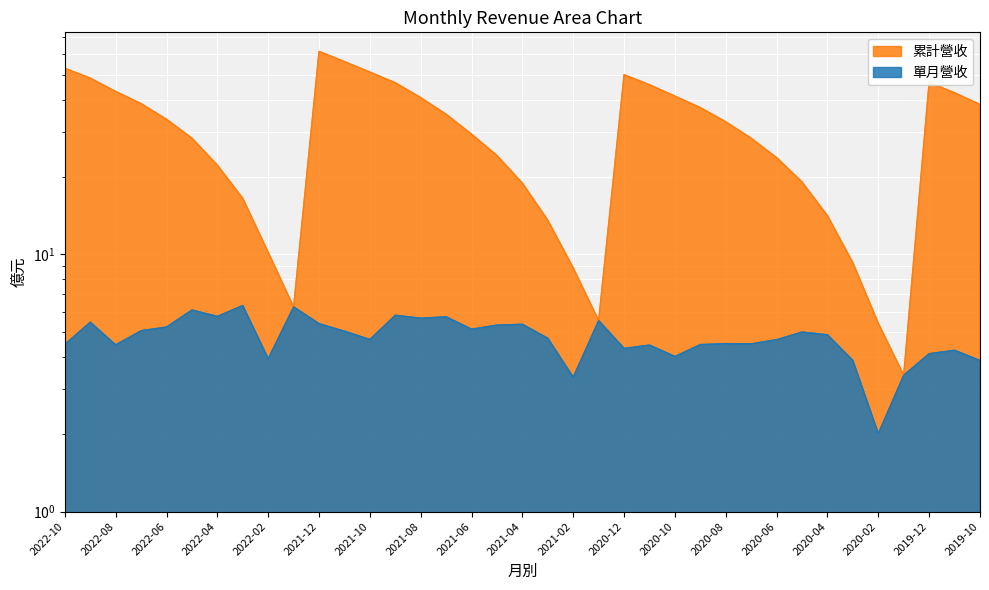

Reading left to right, what are all the values shown in this chart?

累計營收: 2022-10=53.0	2022-09=48.5	2022-08=43.0	2022-07=38.6	2022-06=33.5	2022-05=28.3	2022-04=22.2	2022-03=16.5	2022-02=10.2	2022-01=6.2	2021-12=61.6	2021-11=56.2	2021-10=51.2	2021-09=46.5	2021-08=40.7	2021-07=35.1	2021-06=29.4	2021-05=24.2	2021-04=18.9	2021-03=13.6	2021-02=8.9	2021-01=5.5	2020-12=50.0	2020-11=45.7	2020-10=41.3	2020-09=37.3	2020-08=32.8	2020-07=28.3	2020-06=23.8	2020-05=19.1	2020-04=14.2	2020-03=9.3	2020-02=5.4	2020-01=3.4	2019-12=46.7	2019-11=42.5	2019-10=38.3
單月營收: 2022-10=4.5	2022-09=5.5	2022-08=4.5	2022-07=5.0	2022-06=5.2	2022-05=6.1	2022-04=5.7	2022-03=6.3	2022-02=3.9	2022-01=6.2	2021-12=5.4	2021-11=5.0	2021-10=4.7	2021-09=5.8	2021-08=5.7	2021-07=5.7	2021-06=5.1	2021-05=5.3	2021-04=5.3	2021-03=4.7	2021-02=3.3	2021-01=5.5	2020-12=4.3	2020-11=4.4	2020-10=4.0	2020-09=4.5	2020-08=4.5	2020-07=4.5	2020-06=4.7	2020-05=5.0	2020-04=4.9	2020-03=3.9	2020-02=2.0	2020-01=3.4	2019-12=4.1	2019-11=4.2	2019-10=3.9